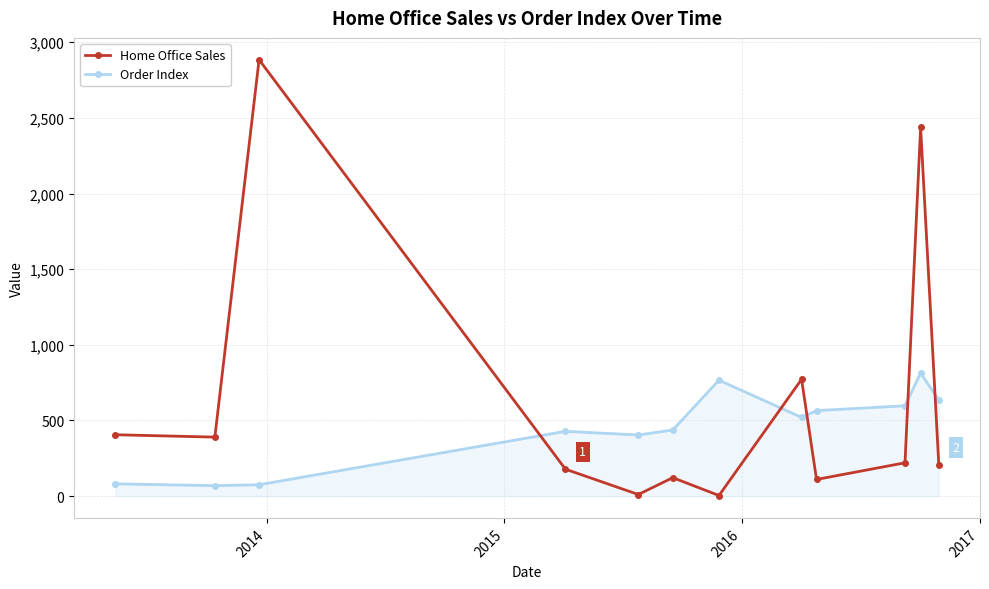

Which series has the largest total across all categories?

Home Office Sales